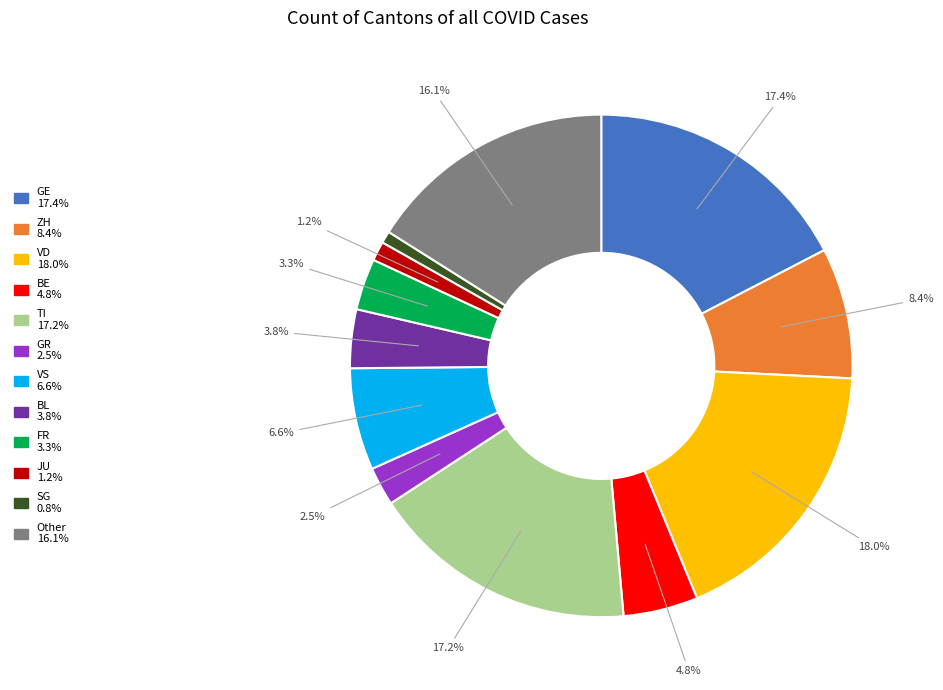

Is there any slice that represents more than half of the pie?

No